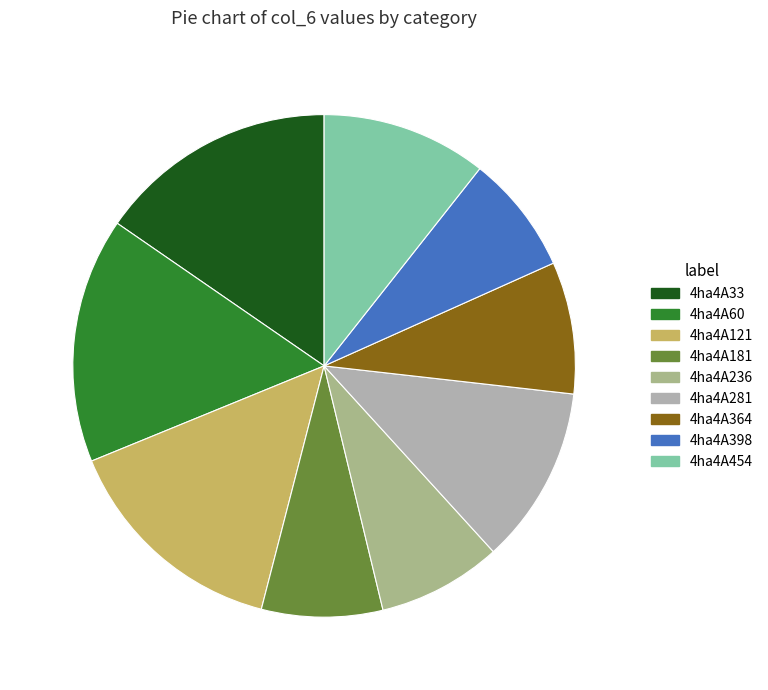

Does any single category account for the majority?

No